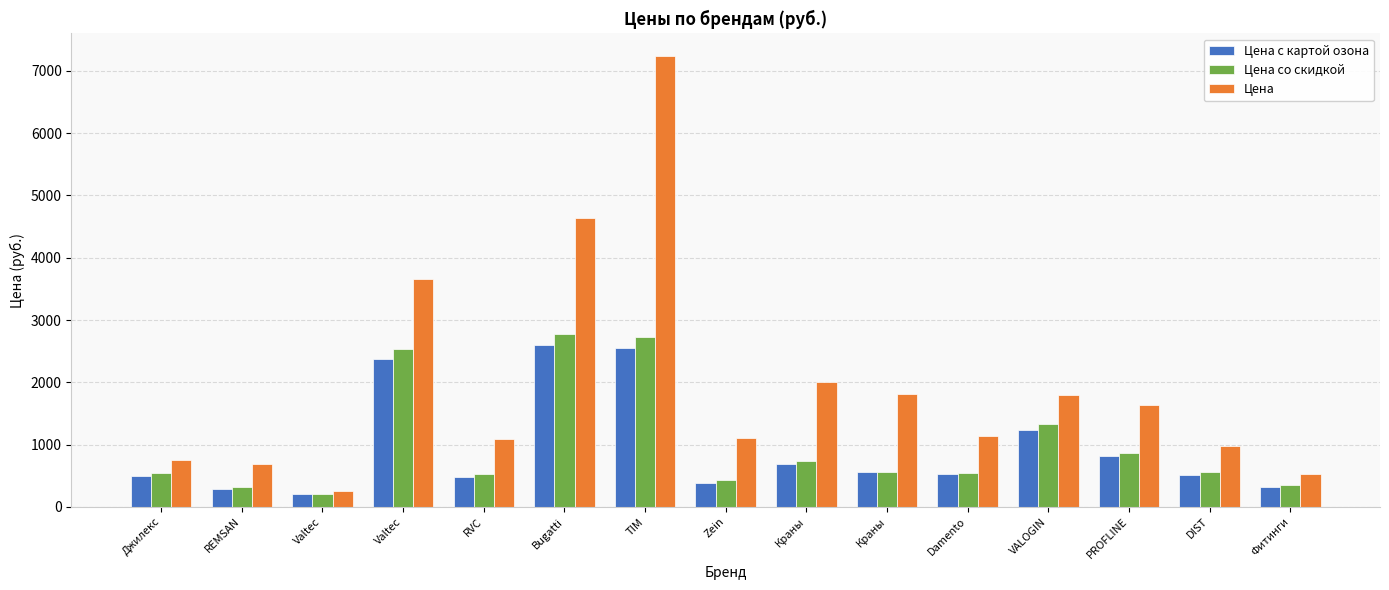

Are the bars grouped side by side (vs. stacked)?

Yes